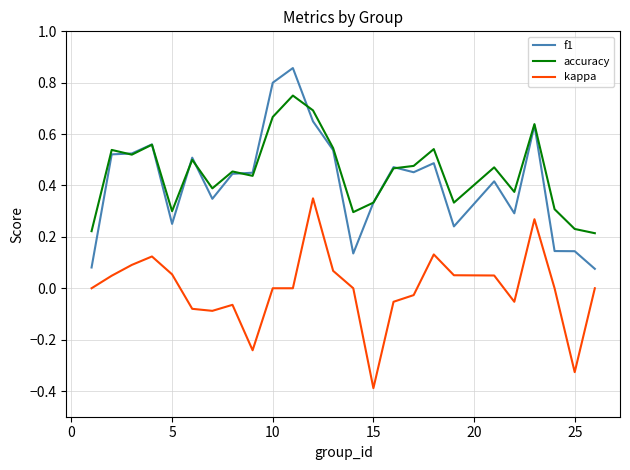

After their last crossing, which series has the higher values: f1 or accuracy?

accuracy